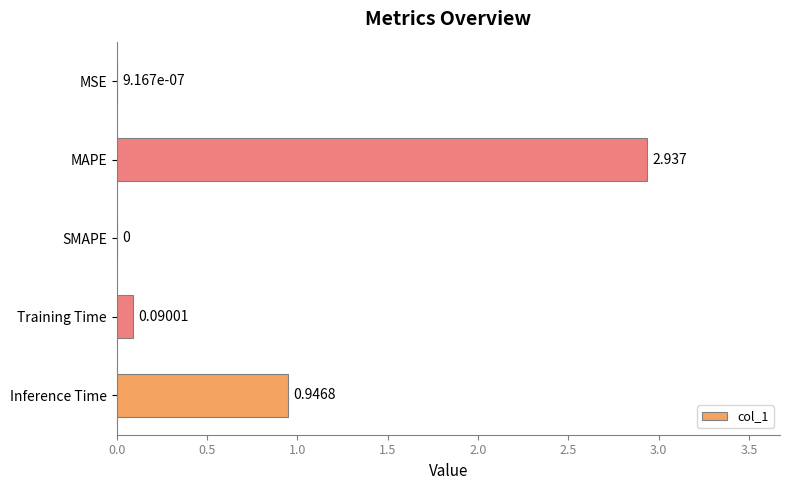

At which label is the value closest to 1?

Inference Time